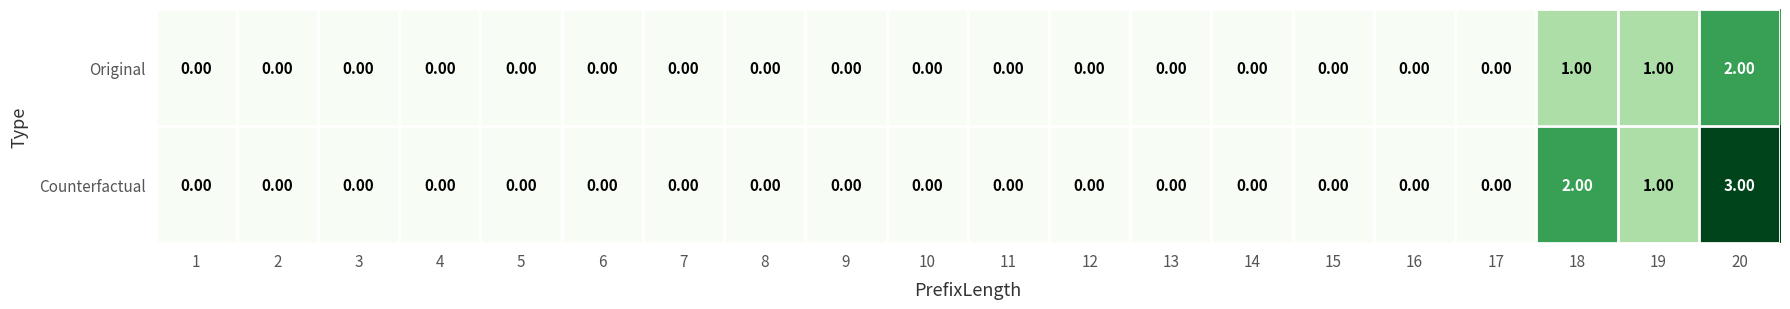

Which series has the largest range (max minus min)?

Counterfactual